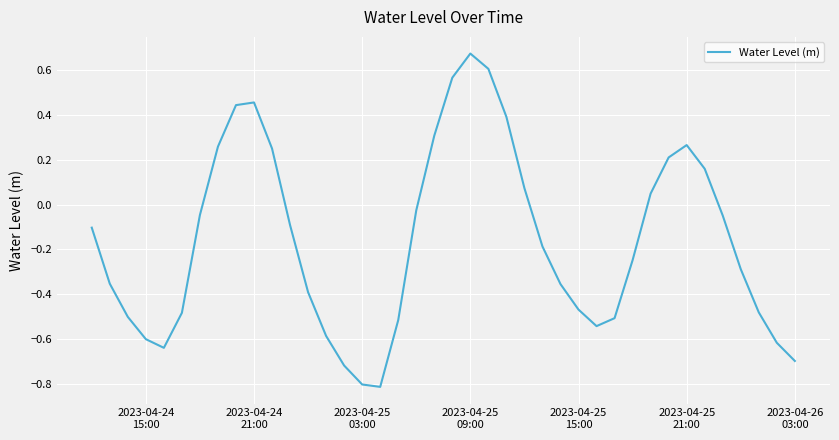

What is the difference between the maximum and minimum values?

1.5